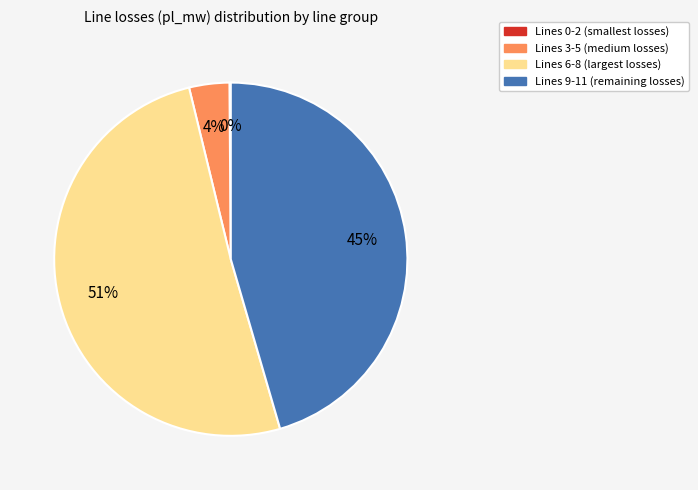

Combined, do Lines 9-11 (remaining losses) and Lines 6-8 (largest losses) account for over 50%?

Yes